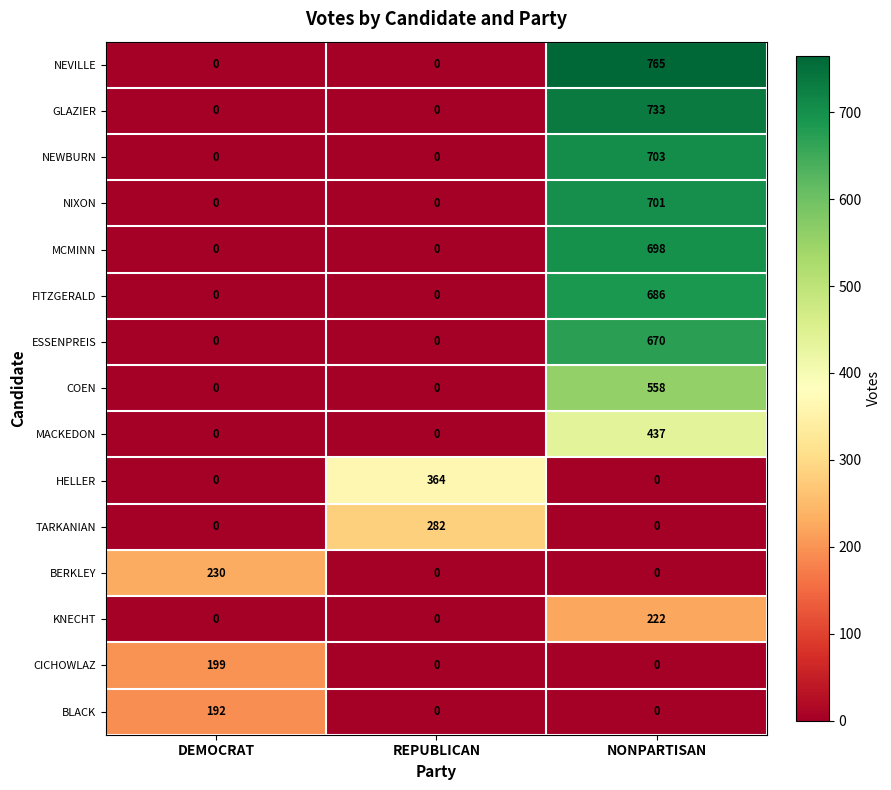

Is it true that NEVILLE equals 520 at REPUBLICAN?

False